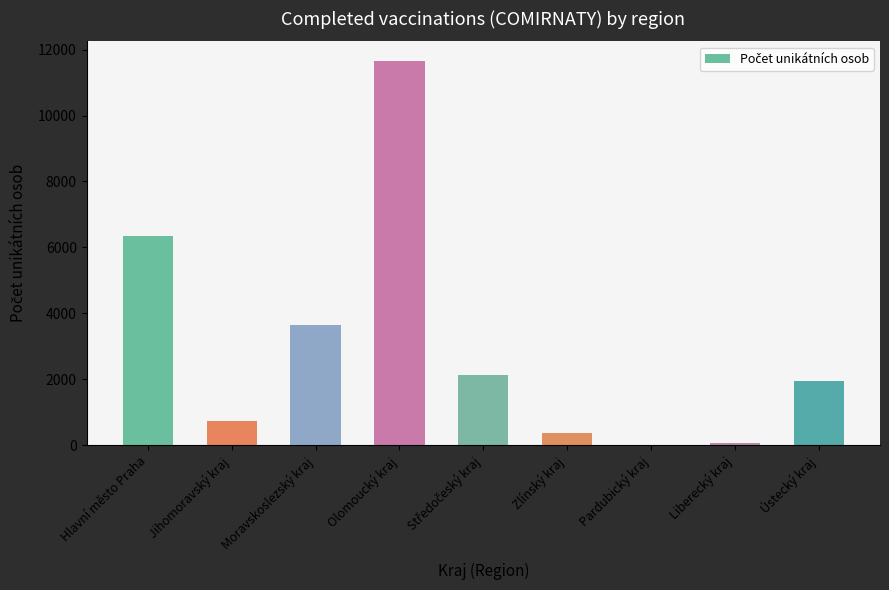

What is the sum of all values?

26901